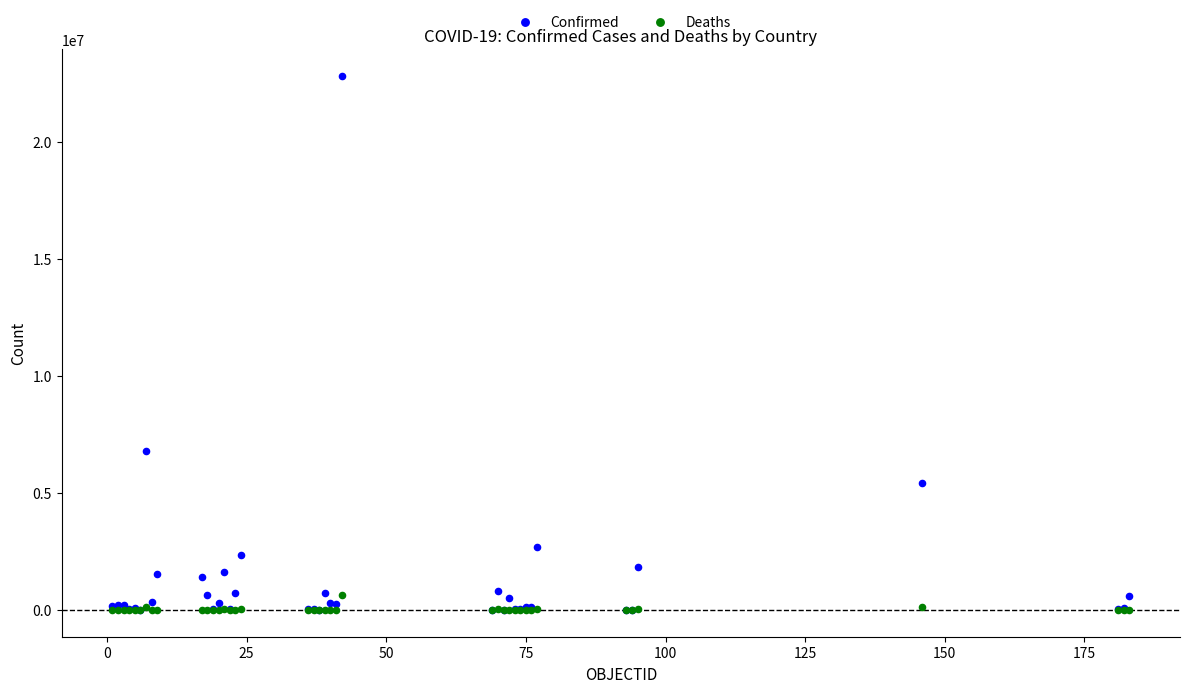

In the Confirmed series, what Y value is closest to 11412525?

6793119